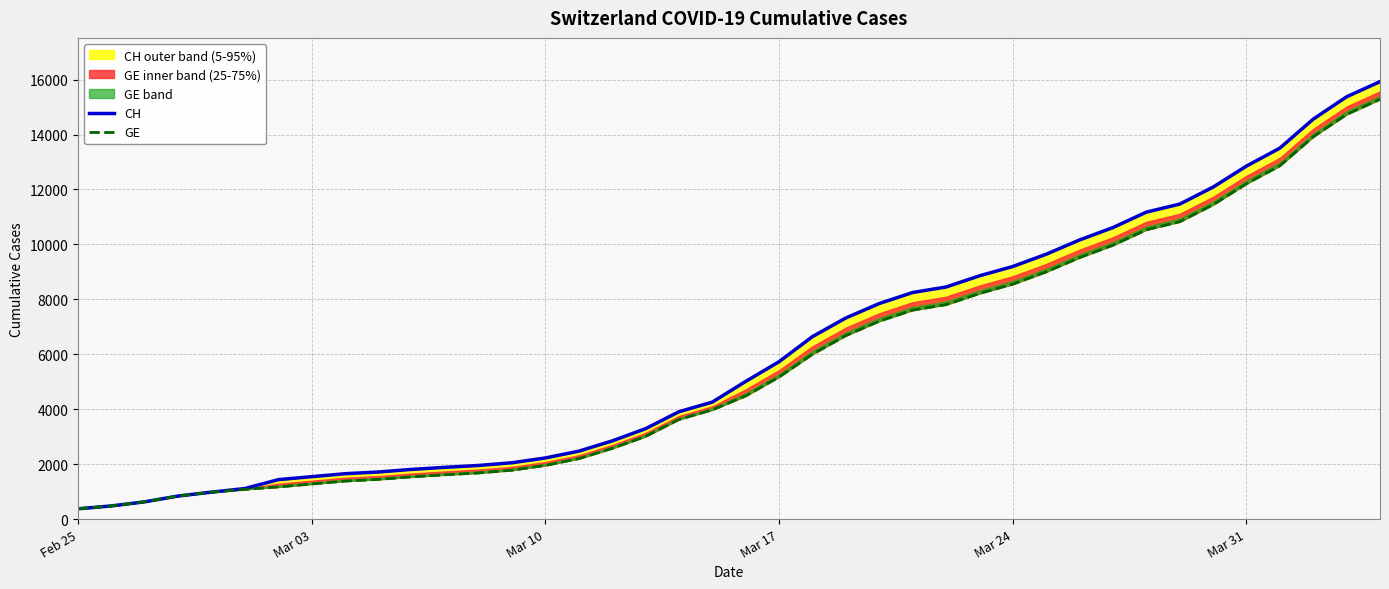

At which label does CH first exceed 5012?

Mar 17